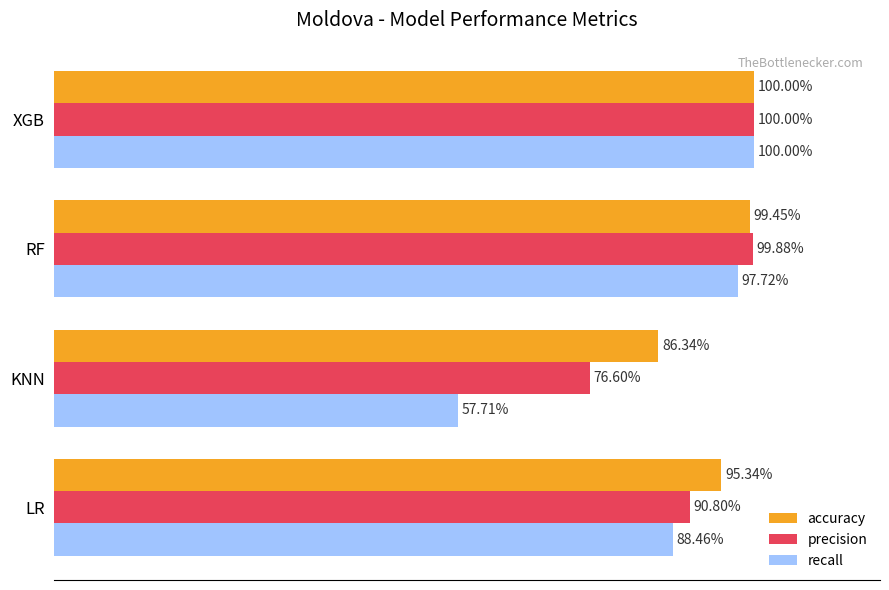

Which series has the widest spread of values?

recall